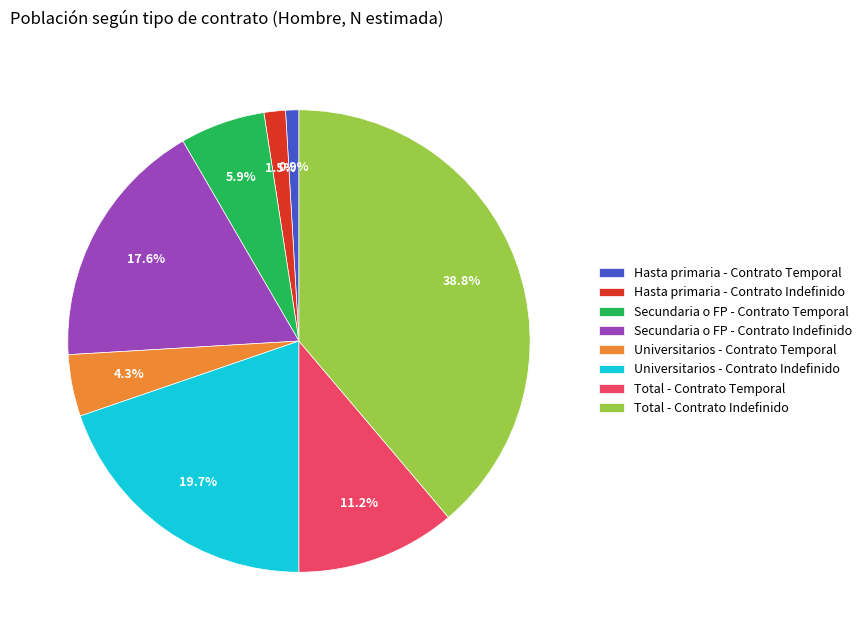

Is the sum of Total - Contrato Indefinido and Hasta primaria - Contrato Temporal greater than half?

No